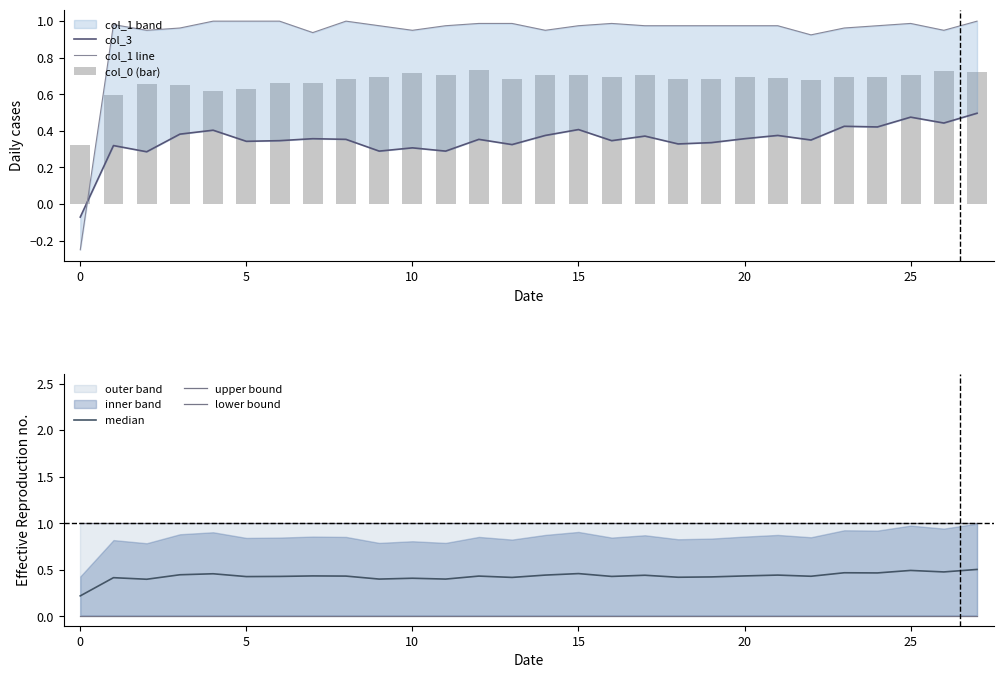

Is it true that col_1 line equals 1.0 at 8?

True